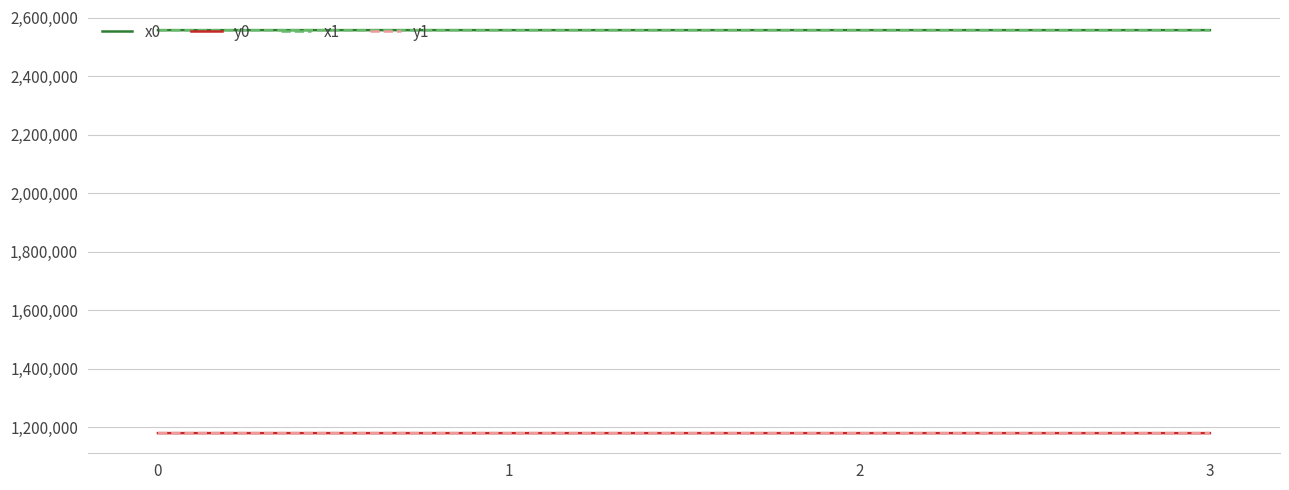

What is the difference between the maximum and second lowest values in the y1 series?

48.4